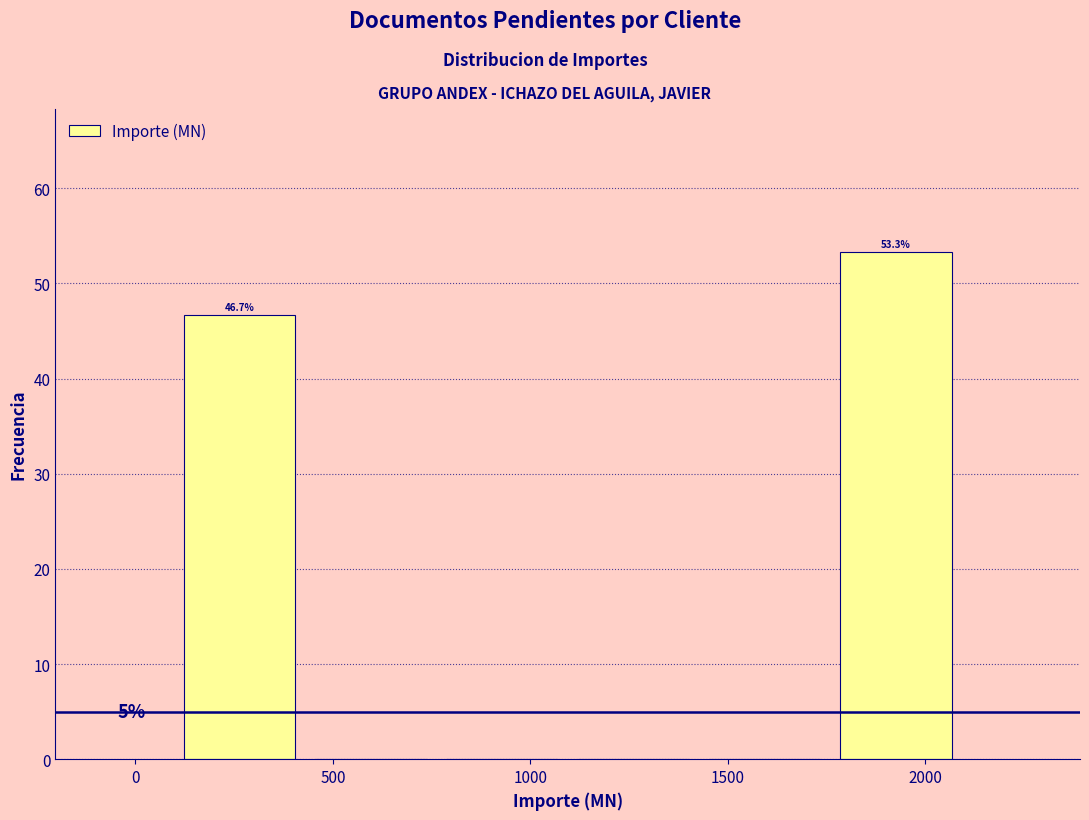

Which range on the x-axis has the tallest bar?

1750 to 2100